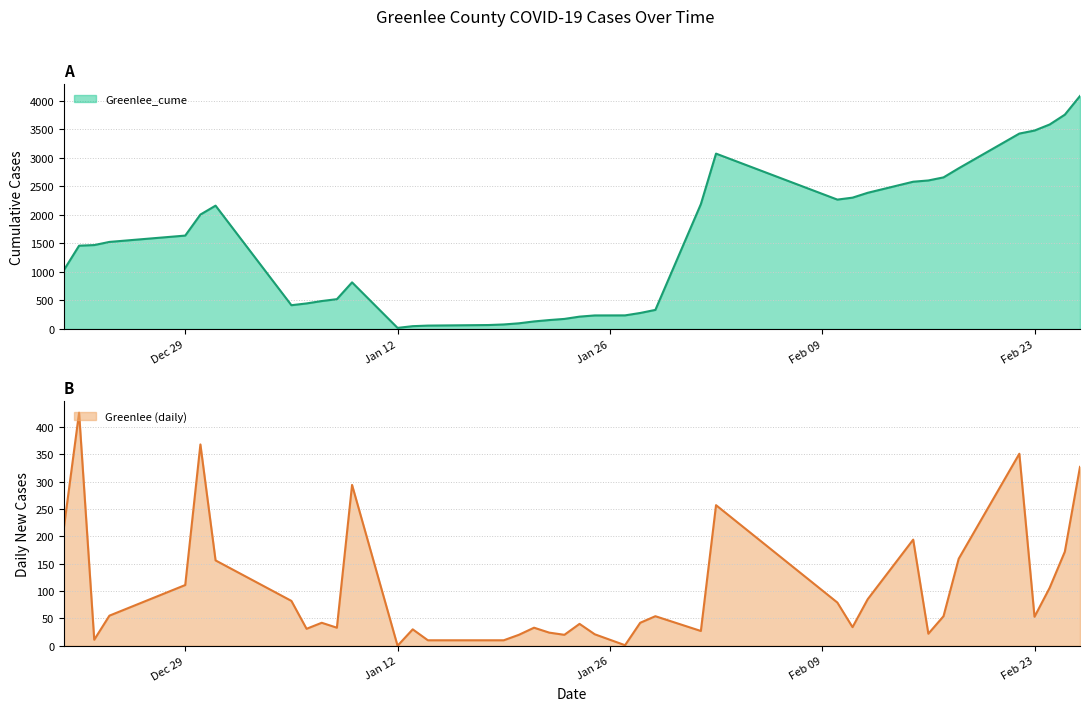

Which series has the widest spread of values?

Greenlee_cume